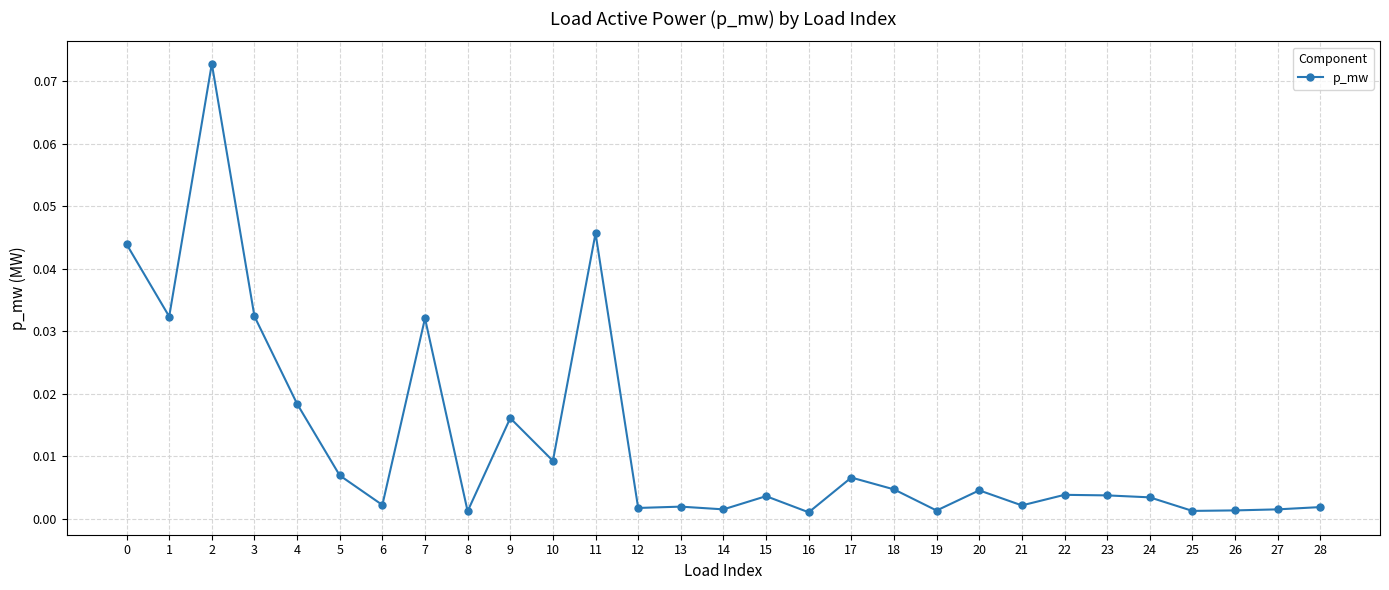

At which category does the data reach its first local peak?

2